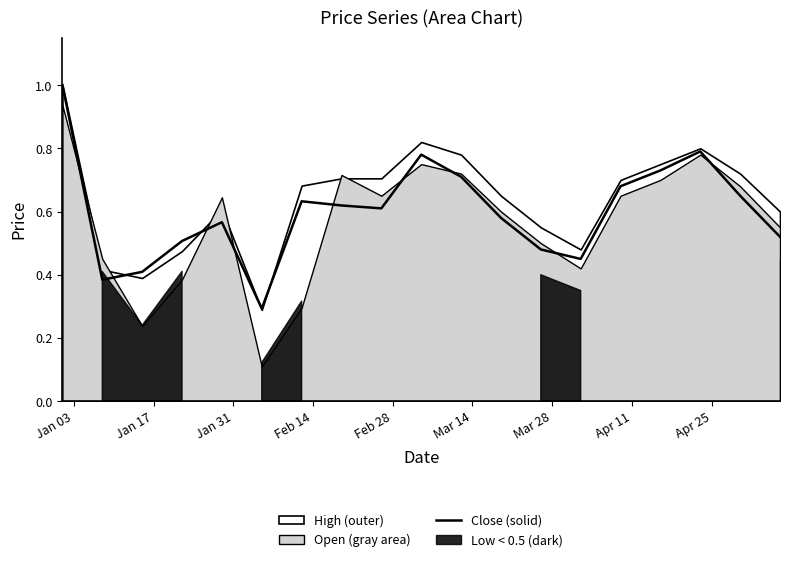

True or false: there are more than 2 points higher than both neighbors.

True